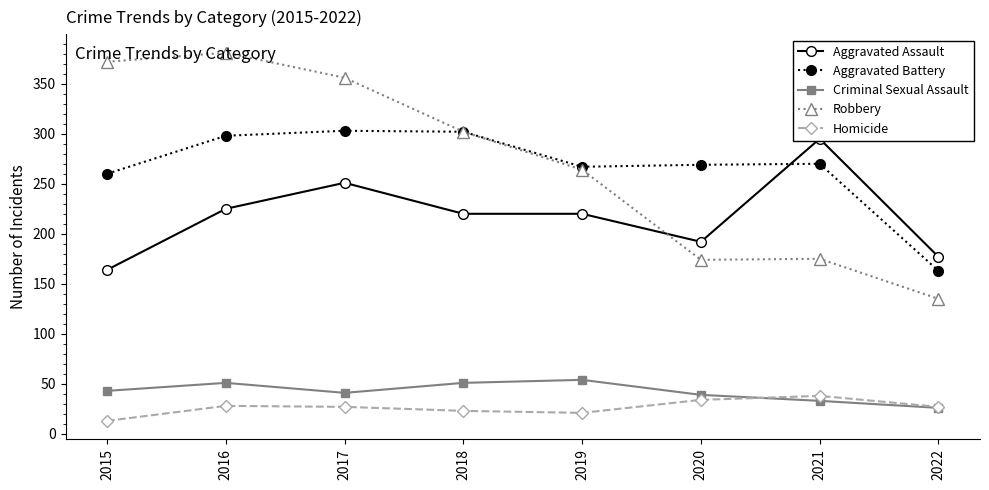

What is the difference between the maximum and minimum values in the Aggravated Battery series?

140